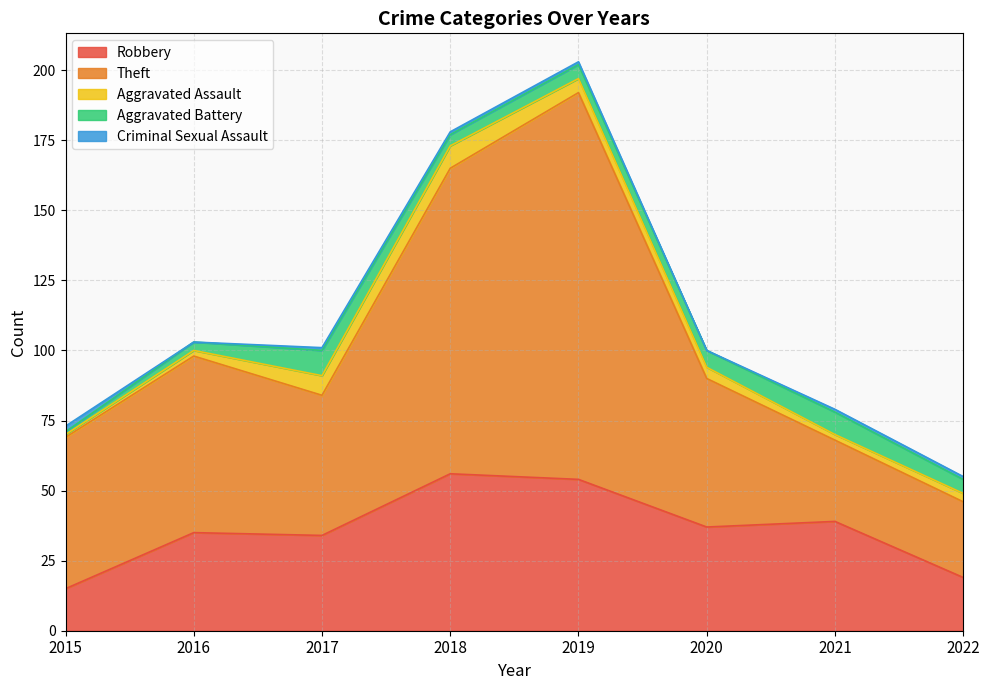

The Theft series shows 138 at 2019. True or false?

True